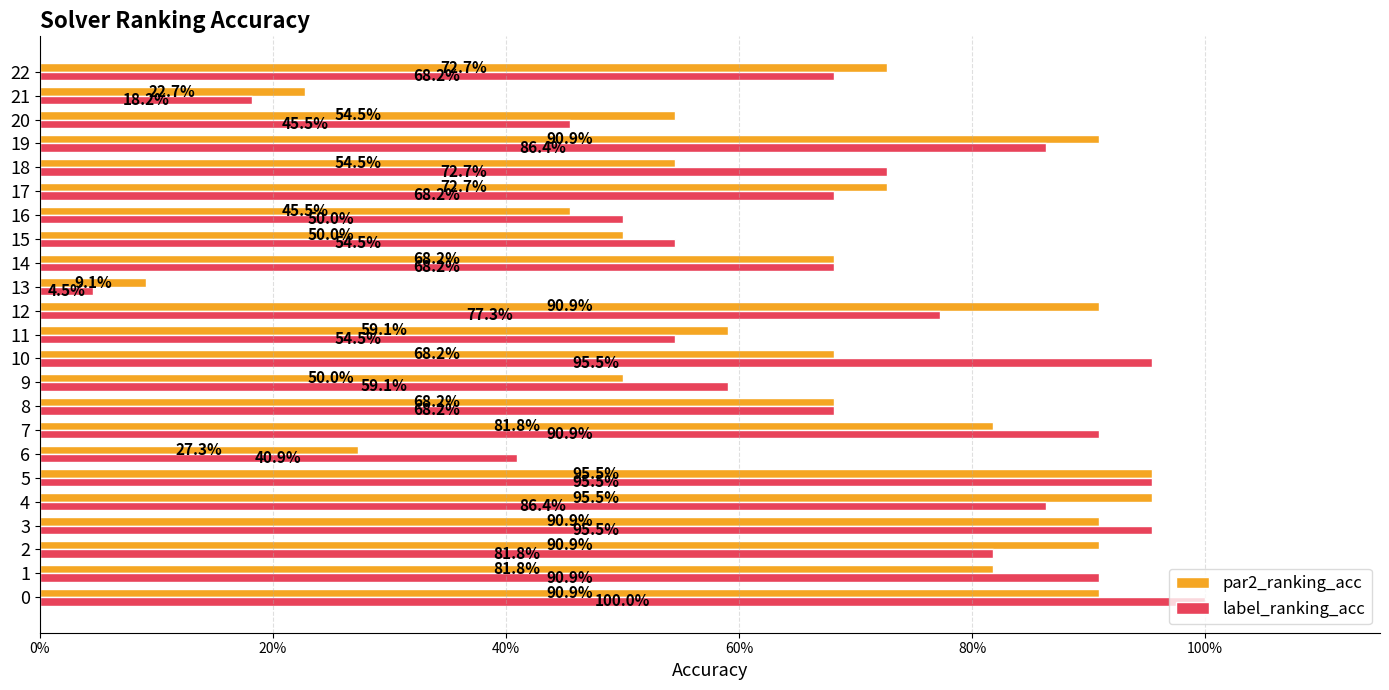

What is the difference between the second highest and second lowest values in the par2_ranking_acc series?

0.7